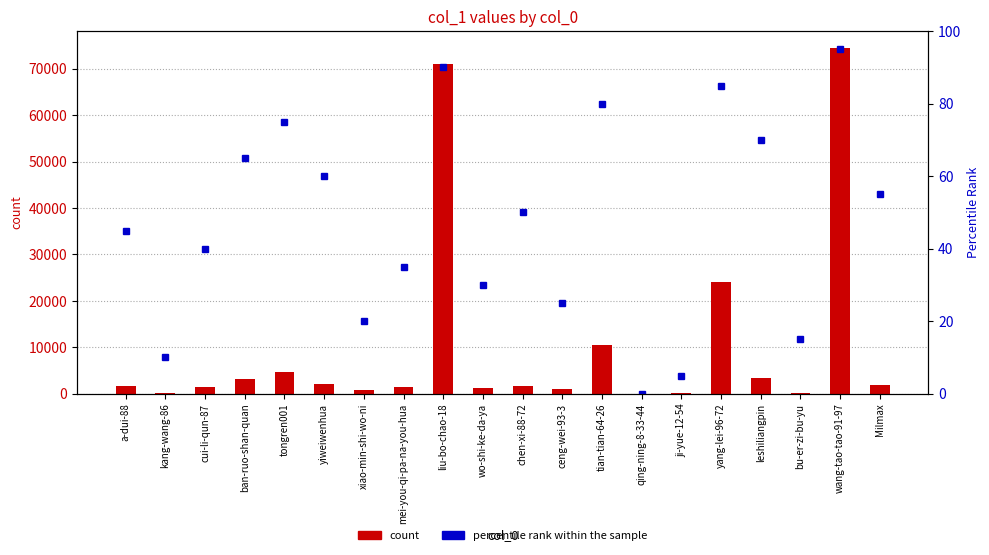

Which series has the largest range (max minus min)?

count